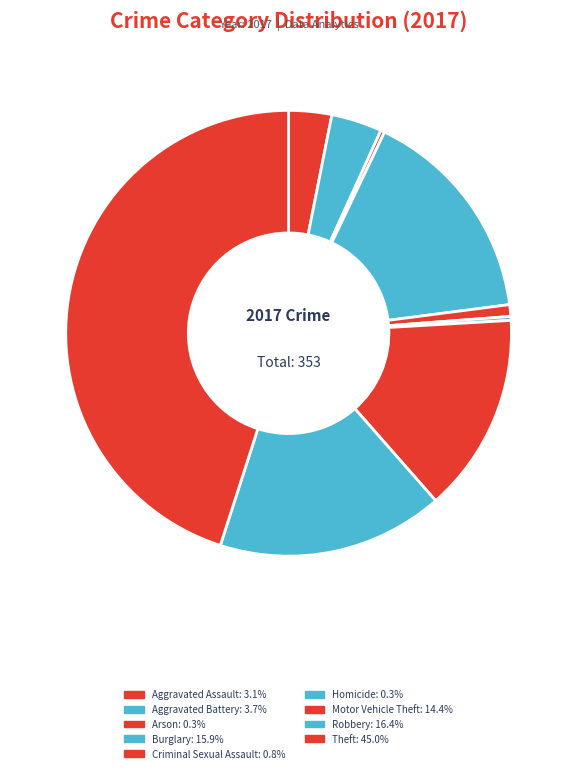

To the nearest percent, what is the combined percentage of Aggravated Battery and Burglary?

20%